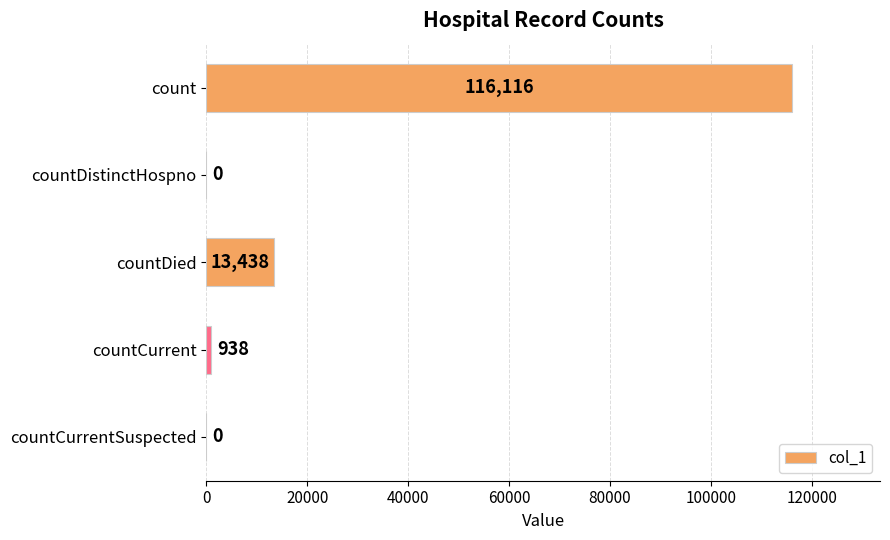

What is the change in value from countDied to countCurrent?

-12500